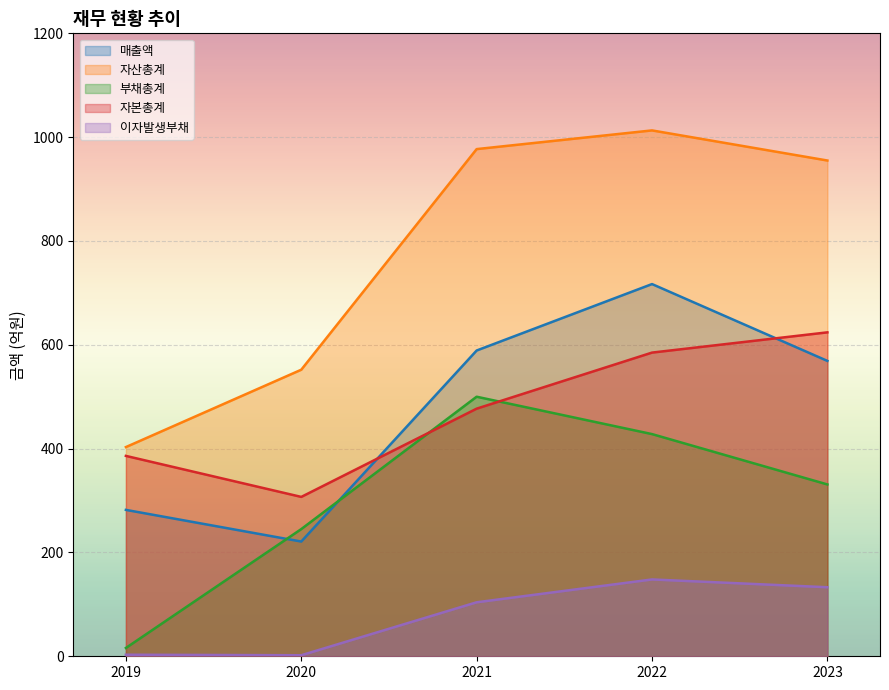

Which label corresponds to the smallest value in the chart?

2020